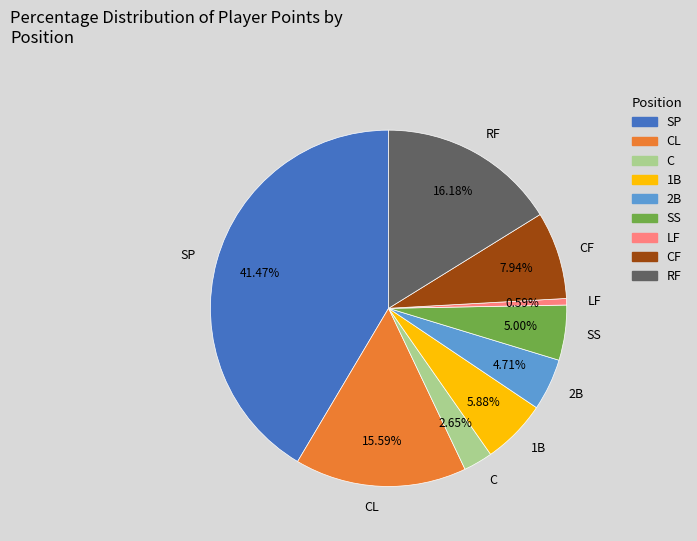

Between LF and 2B, which is larger?

2B